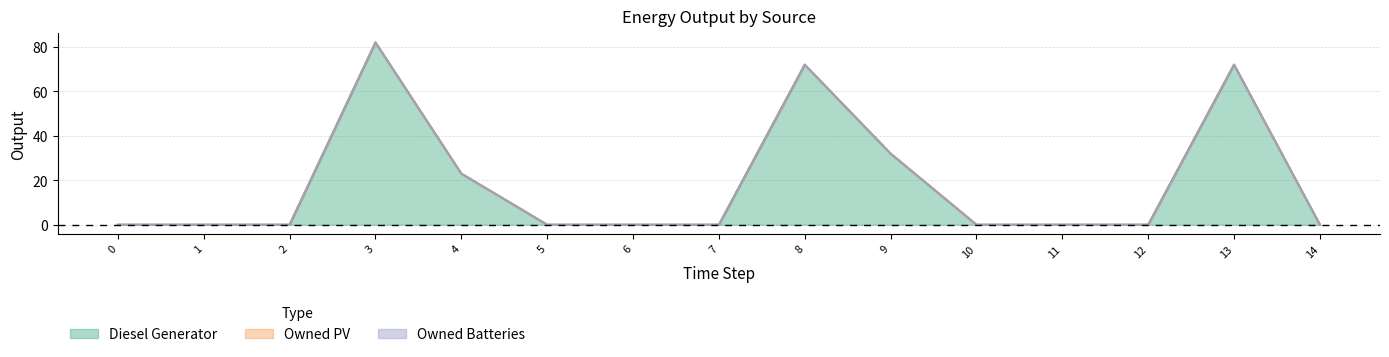

True or false: Diesel Generator and Owned PV intersect in this chart.

False